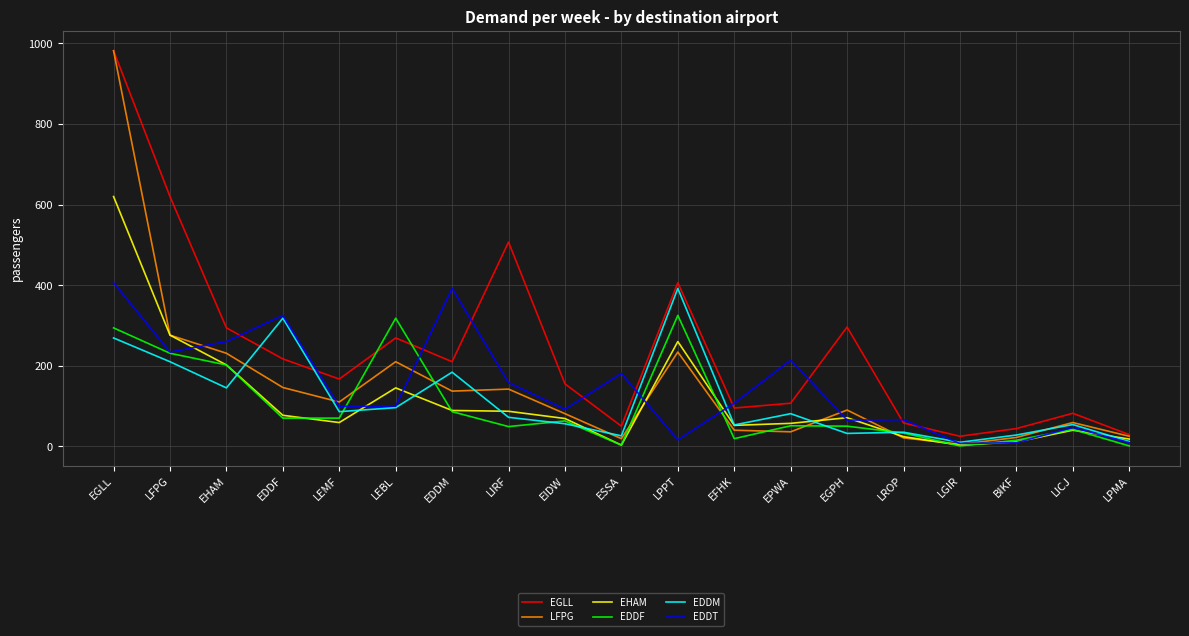

The value of EGLL at BIKF is 44. True or false?

True